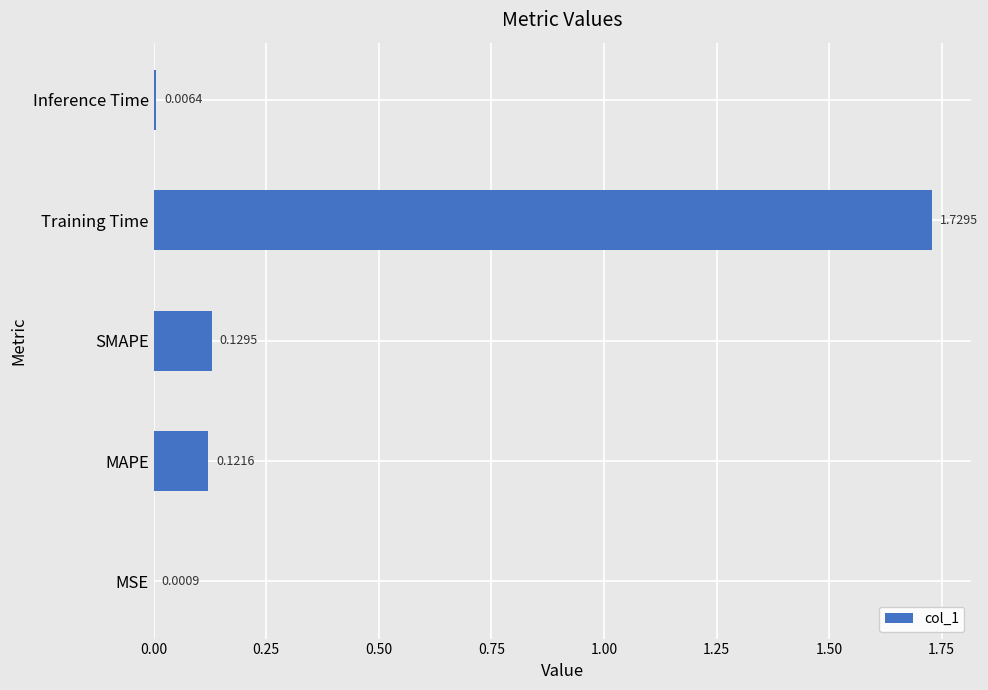

The chart shows a value of 3.1 at Training Time. True or false?

False